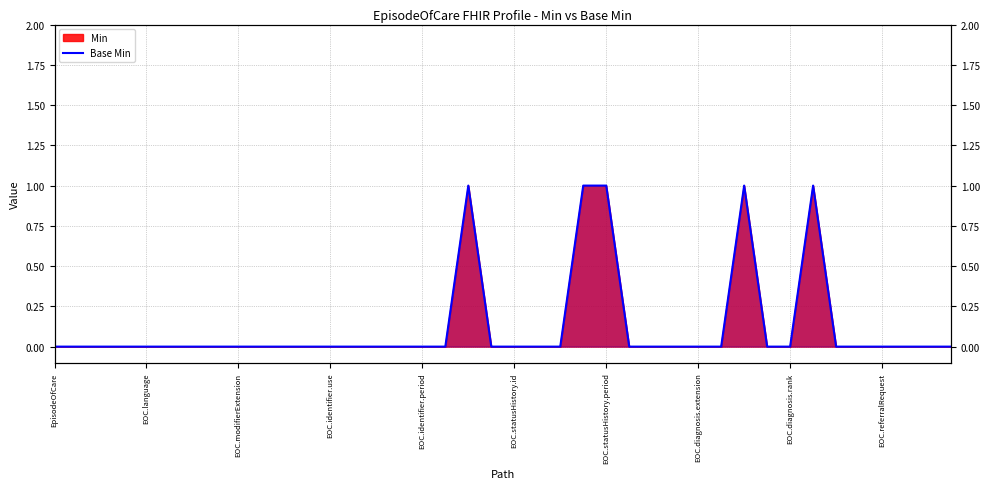

How many data points are above 0?

5